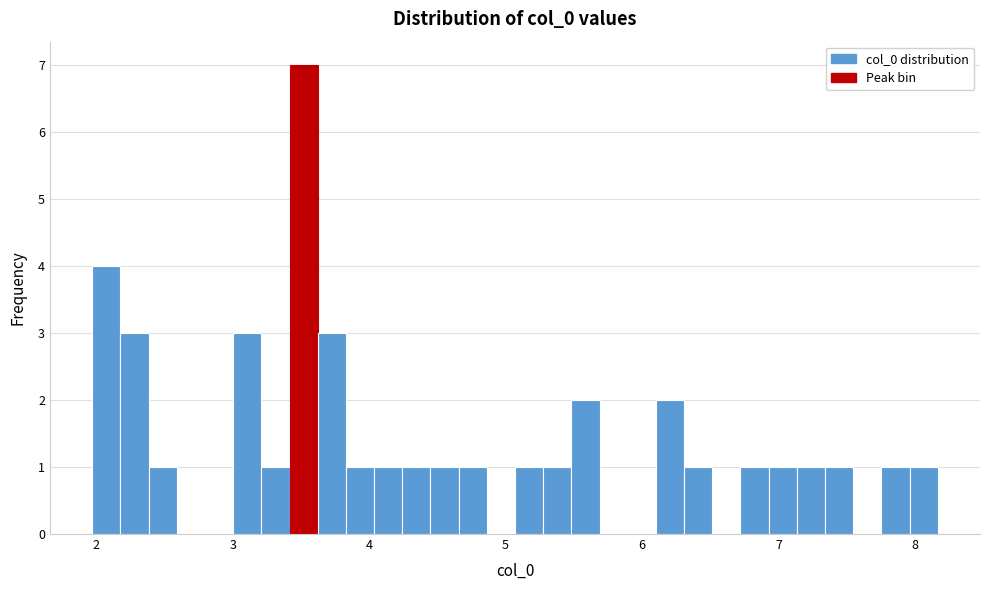

Read against the x-axis, roughly where is the centre of the tallest bar?

3.5